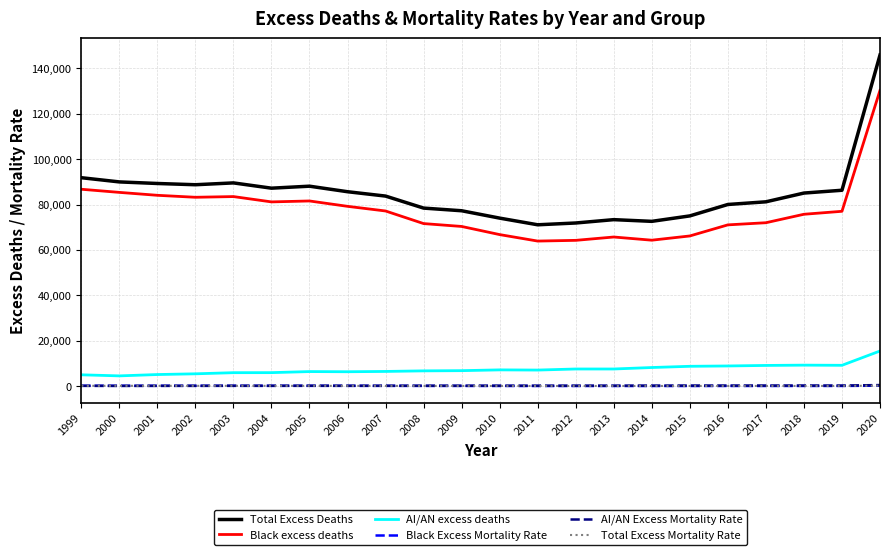

What is the greatest value displayed?

145802.2